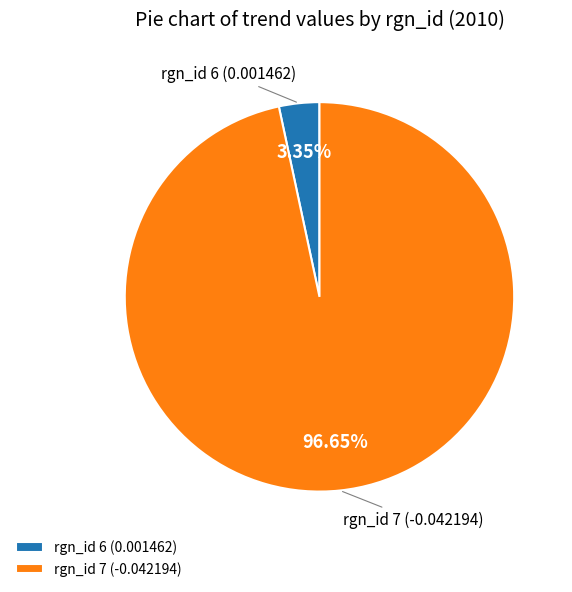

Which slice is the smallest?

rgn_id 6 (0.001462)